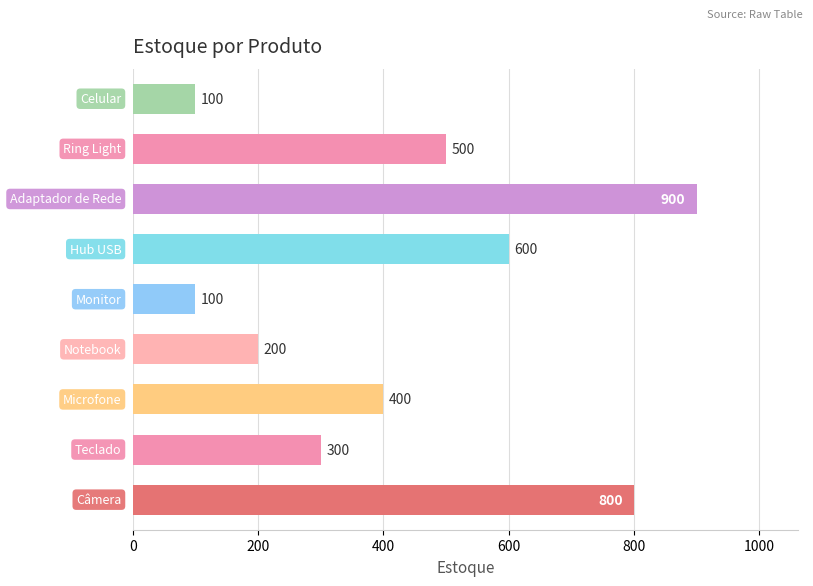

What is the smallest value displayed?

100